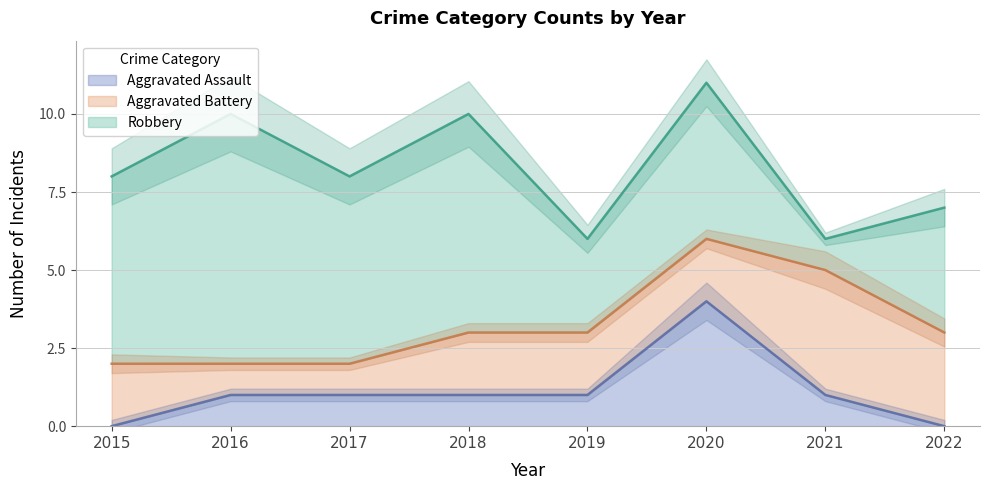

The Aggravated Assault series shows 1 at 2017. True or false?

True